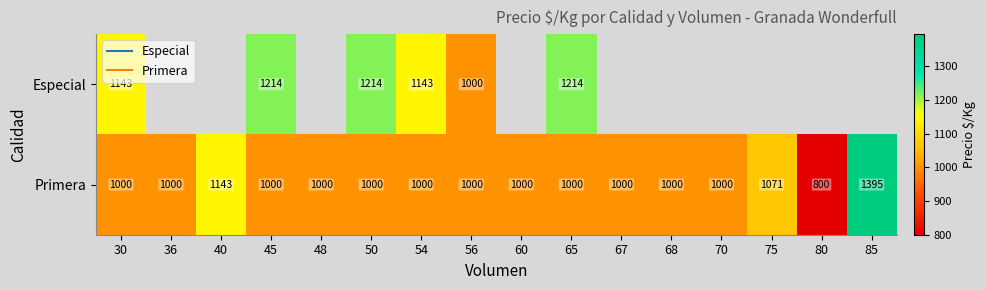

At which label does Primera reach its peak?

85